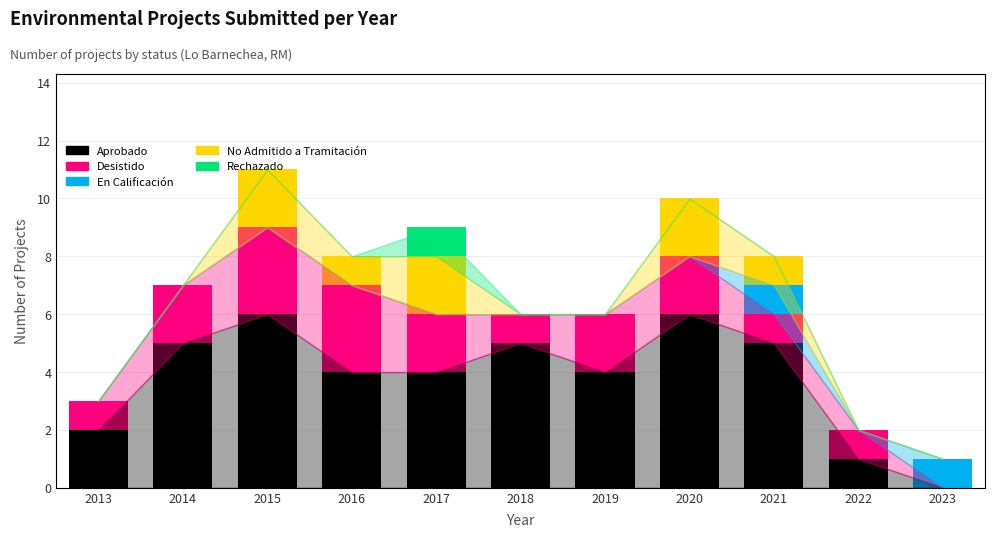

Between 2013 and 2021, which is larger?

2021